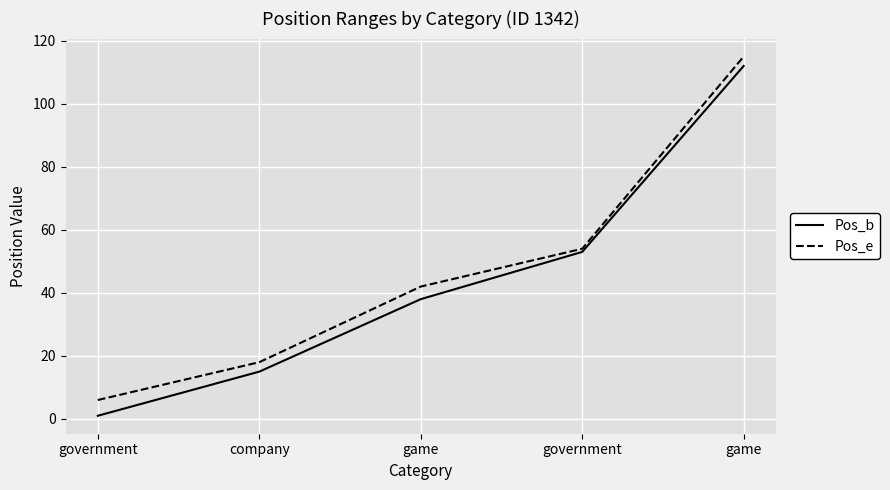

Does the chart display data point markers on the line(s)?

No